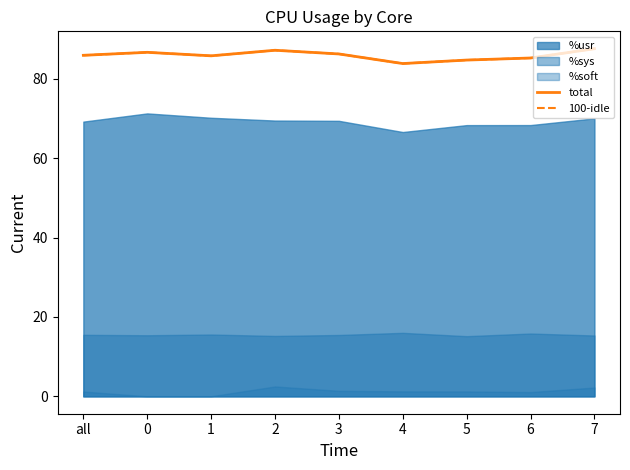

What is the label of the 7th point from the left?

5